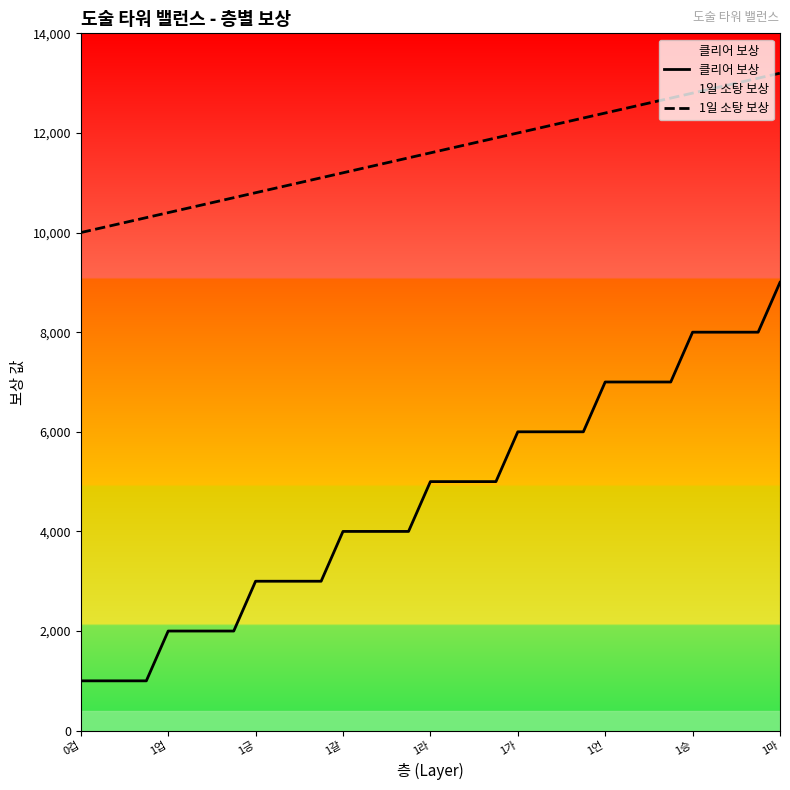

What is the average value of the 1일 소탕 보상 series?

11600